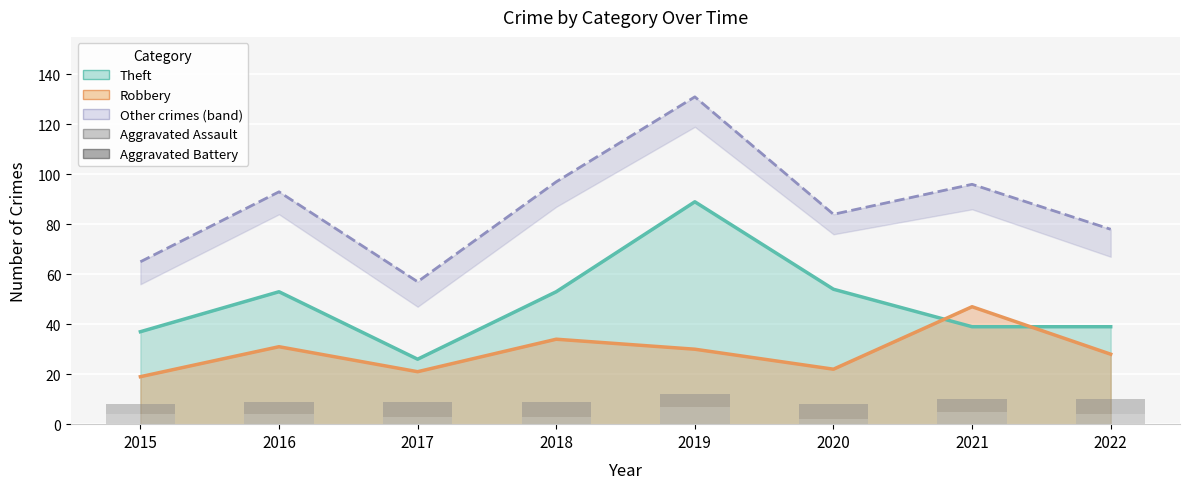

The Aggravated Battery series shows 8 at 2019. True or false?

False